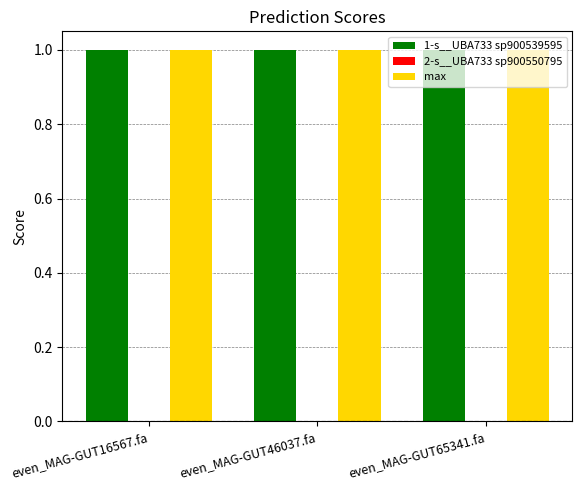

What is the greatest value displayed?

1.0